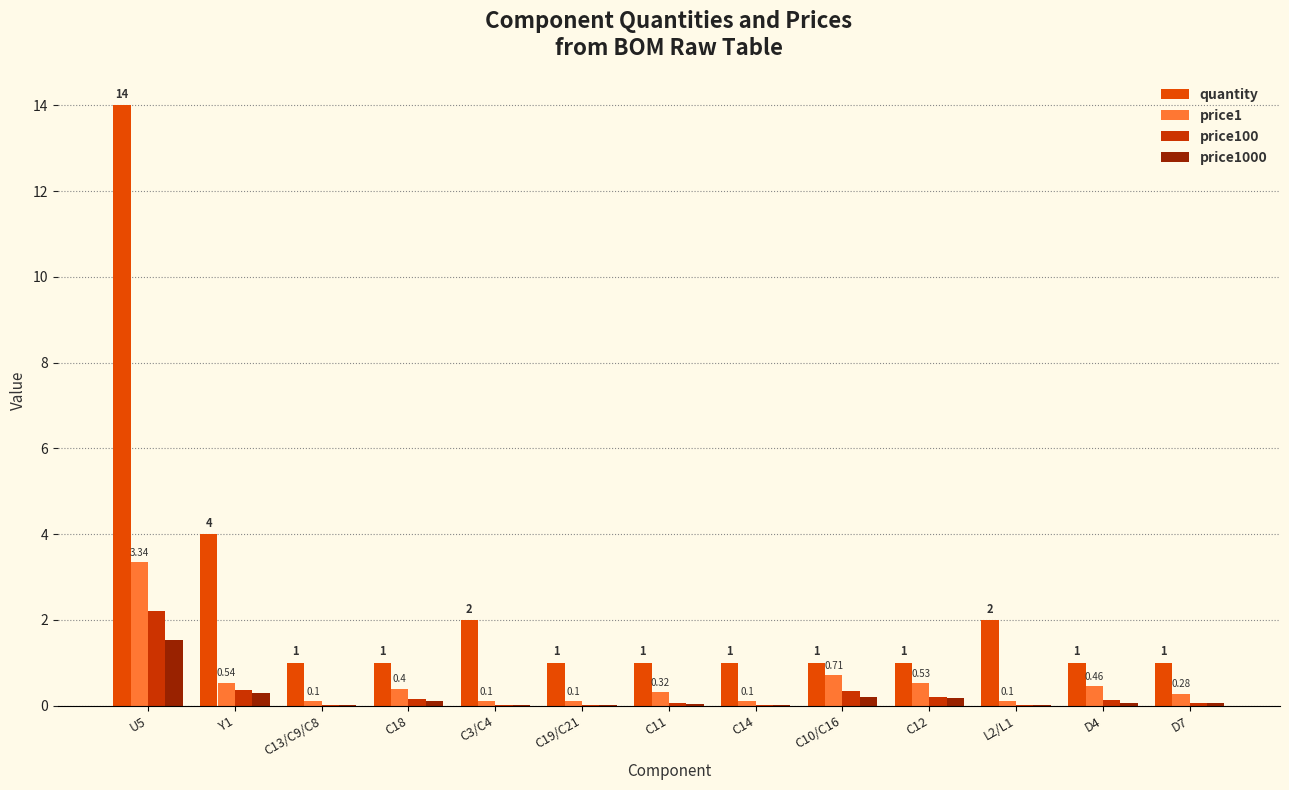

What is the sum of all price1000 values?

2.5